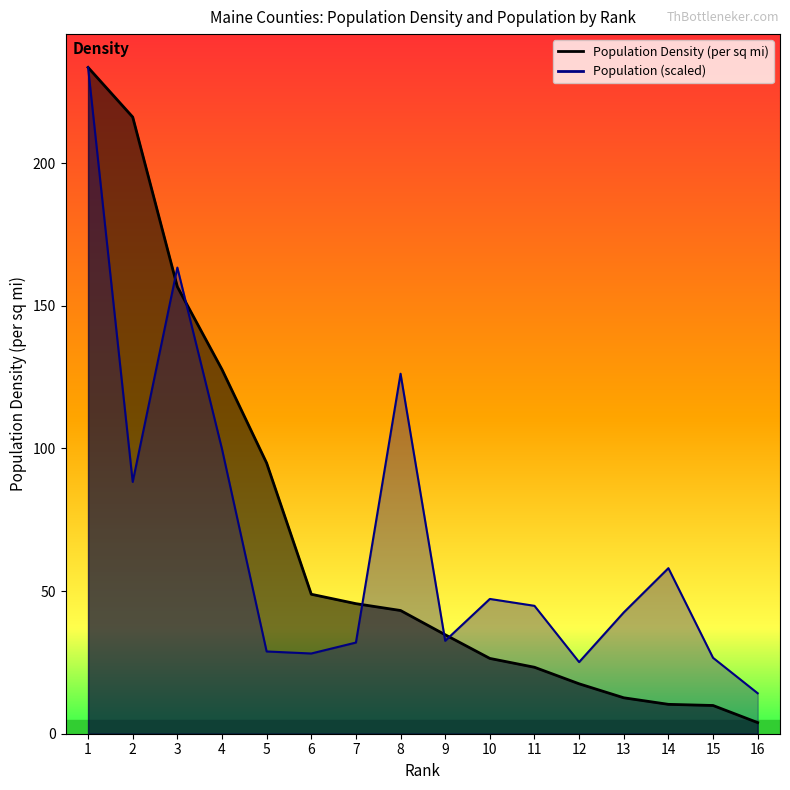

At how many categories does at least one series exceed 58?

7